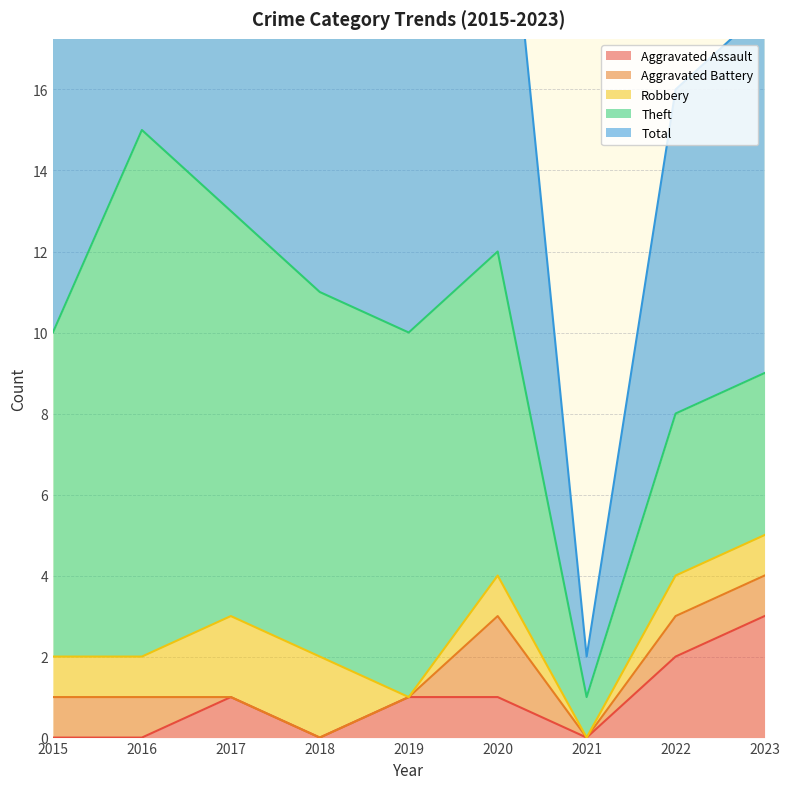

Reading right to left, extract all data points from this chart.

Aggravated Assault: 2023=3	2022=2	2021=0	2020=1	2019=1	2018=0	2017=1	2016=0	2015=0
Aggravated Battery: 2023=1	2022=1	2021=0	2020=2	2019=0	2018=0	2017=0	2016=1	2015=1
Robbery: 2023=1	2022=1	2021=0	2020=1	2019=0	2018=2	2017=2	2016=1	2015=1
Theft: 2023=4	2022=4	2021=1	2020=8	2019=9	2018=9	2017=10	2016=13	2015=8
Total: 2023=9	2022=8	2021=1	2020=12	2019=10	2018=13	2017=13	2016=15	2015=10